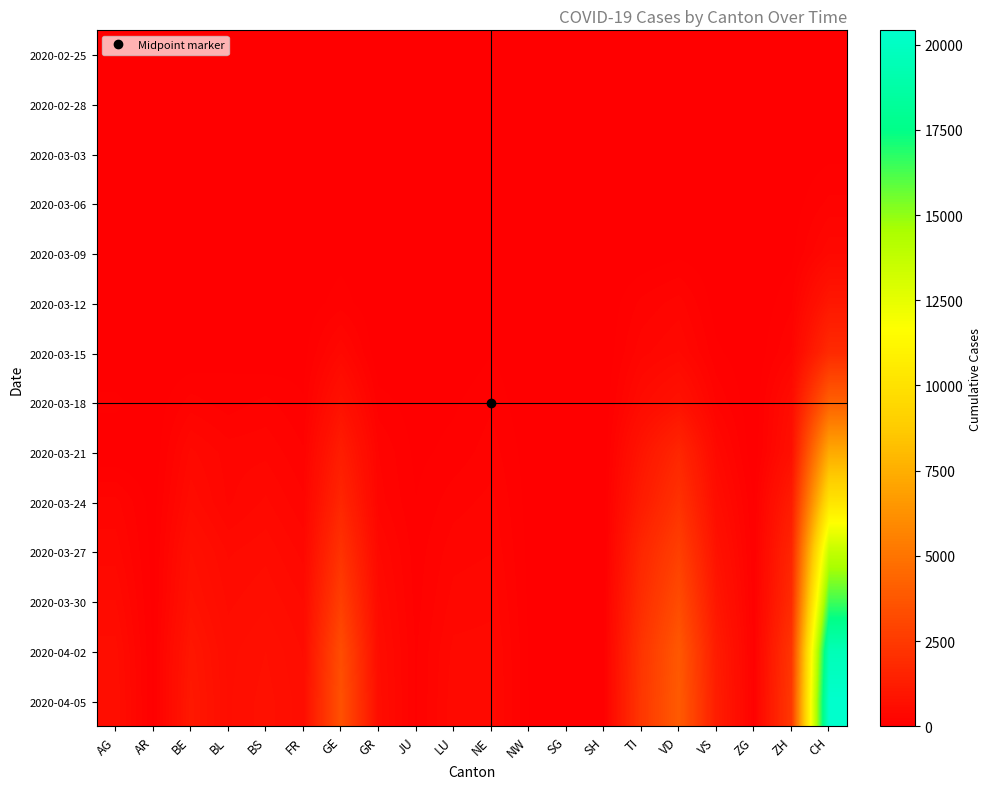

At which category is the sum across all series the highest?

CH